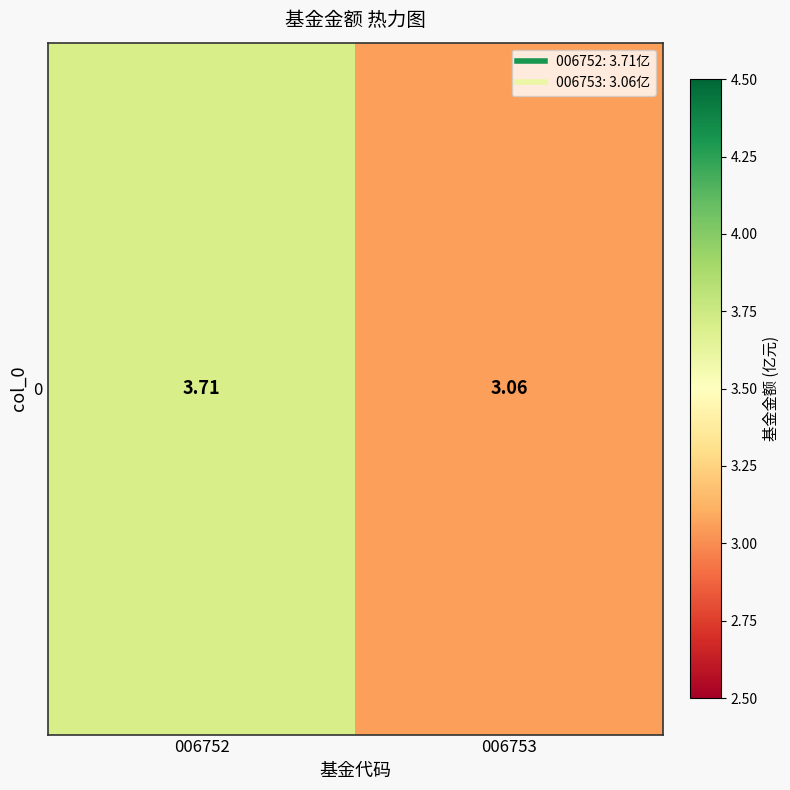

What is the smallest value displayed?

3.1